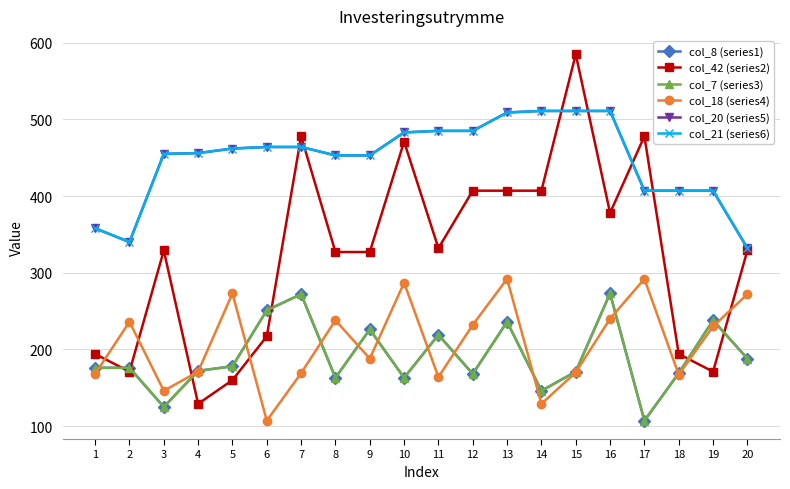

The col_18 (series4) series shows 168 at 1. True or false?

True